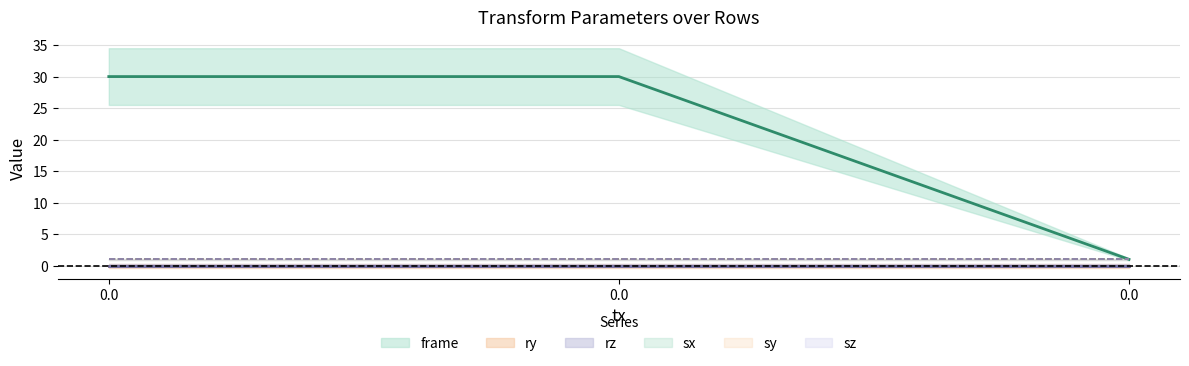

What is the value of the sz point at the 3rd from the left?

1